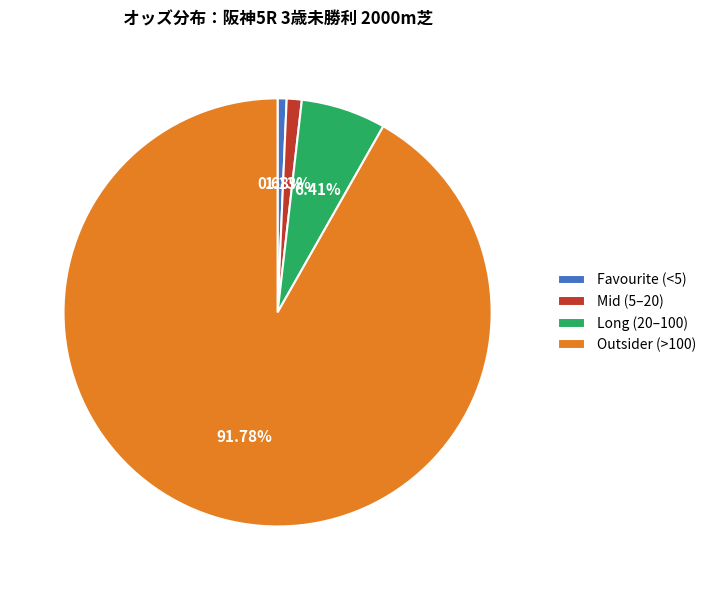

To the nearest percent, what is the average slice percentage?

25%